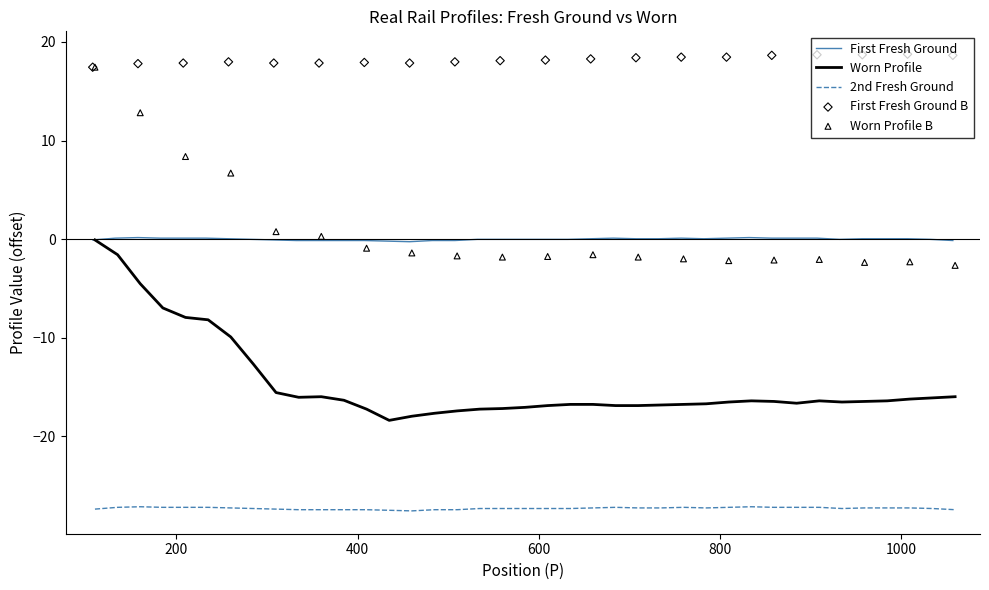

True or false: 2nd Fresh Ground and Worn Profile intersect in this chart.

False